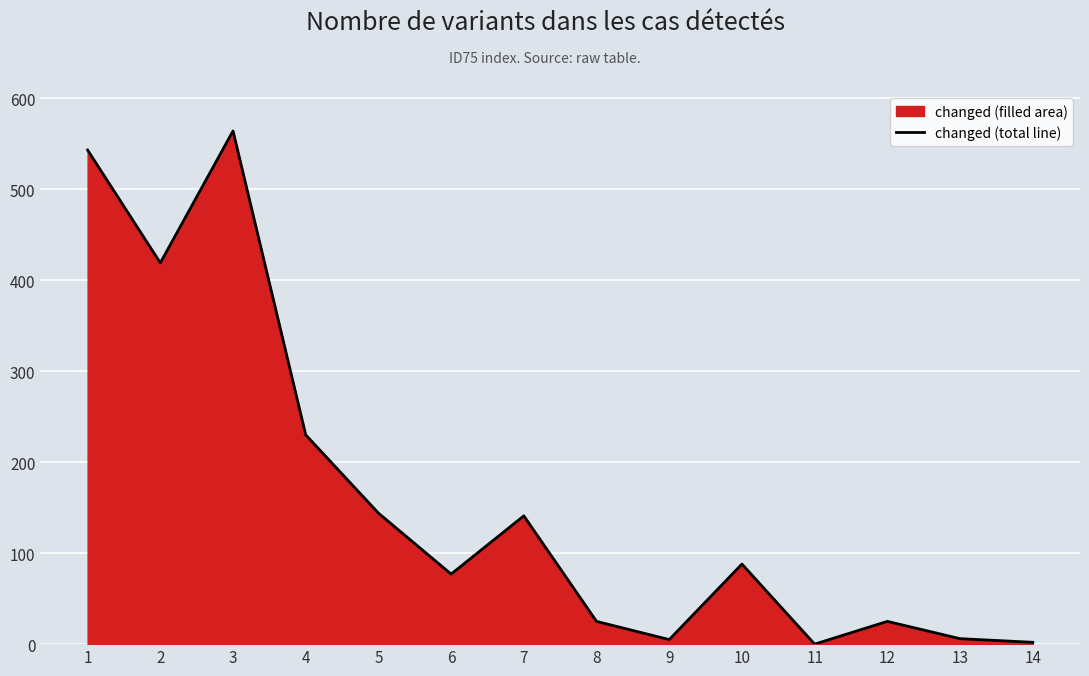

Where is the first local minimum?

2